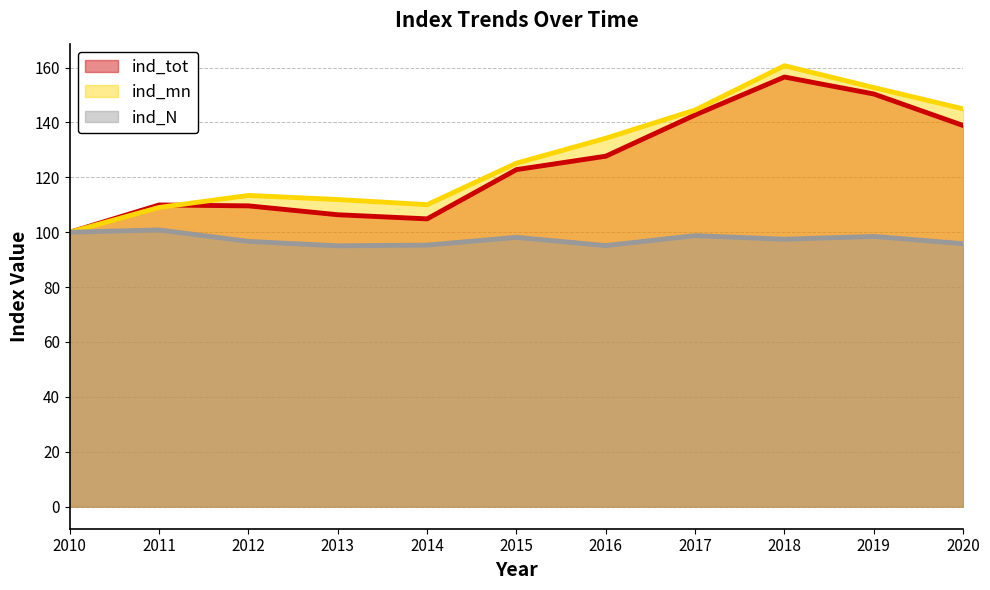

True or false: ind_N and ind_mn cross at least once.

False